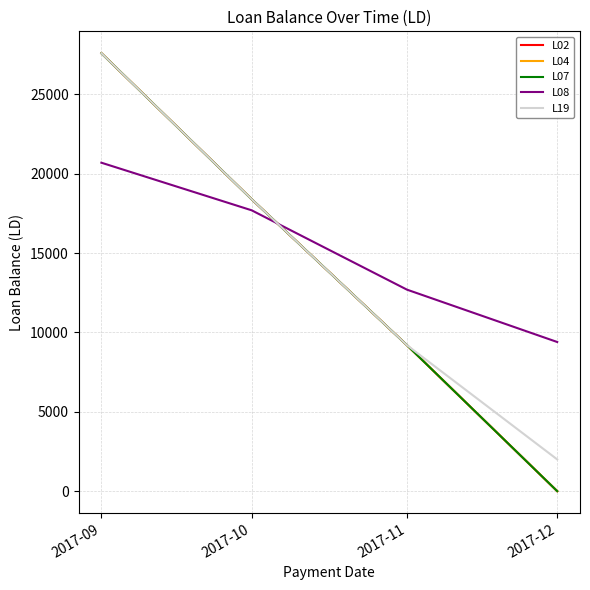

True or false: L02 has a value of 0 at 2017-12.

True